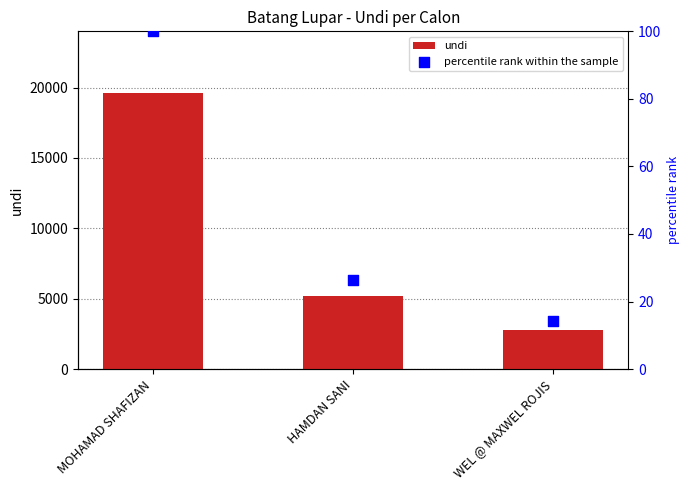

At how many categories does at least one series exceed 2245?

3